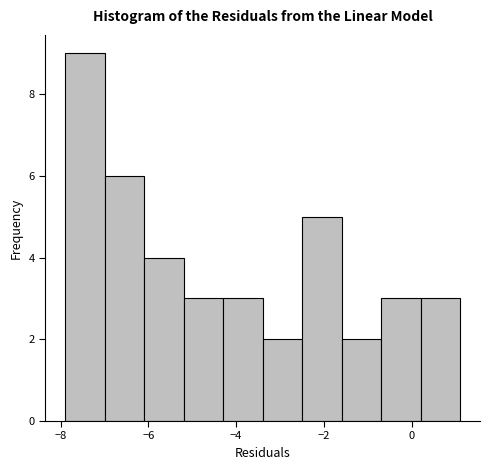

Reading left to right, list every bar in this chart as the range it spans on the x-axis followed by its height. Neither the bar edges nor the heights are printed on the chart, so give them approximately, as read against the axes.

-7.9 to -7.0: 9
-7.0 to -6.1: 6
-6.1 to -5.2: 4
-5.2 to -4.3: 3
-4.3 to -3.4: 3
-3.4 to -2.5: 2
-2.5 to -1.6: 5
-1.6 to -0.7: 2
-0.7 to 0.2: 3
0.2 to 1.1: 3